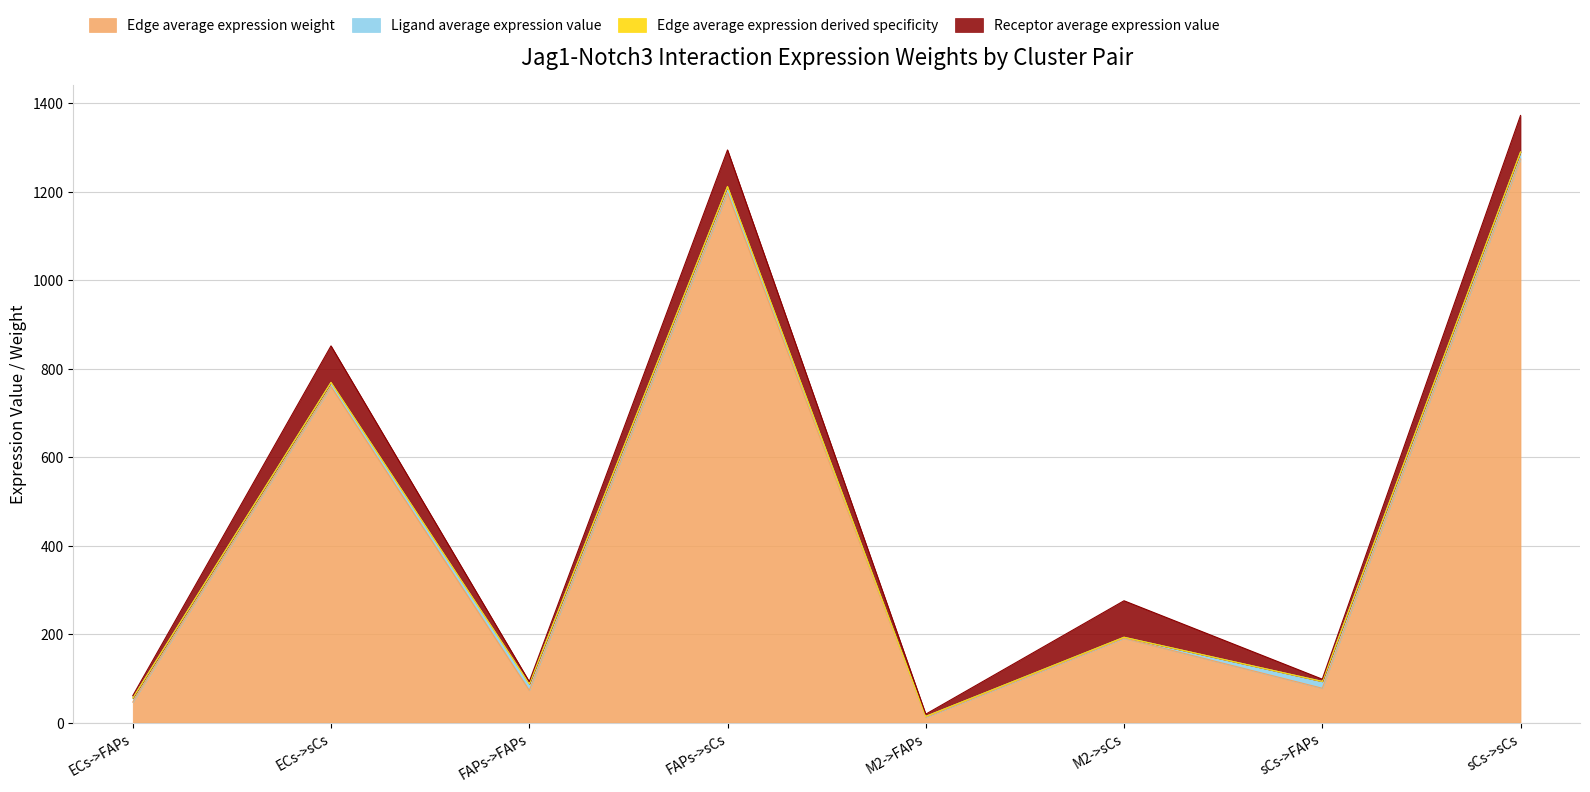

What is the difference between the maximum and second lowest values in the Edge average expression derived specificity series?

1233.9